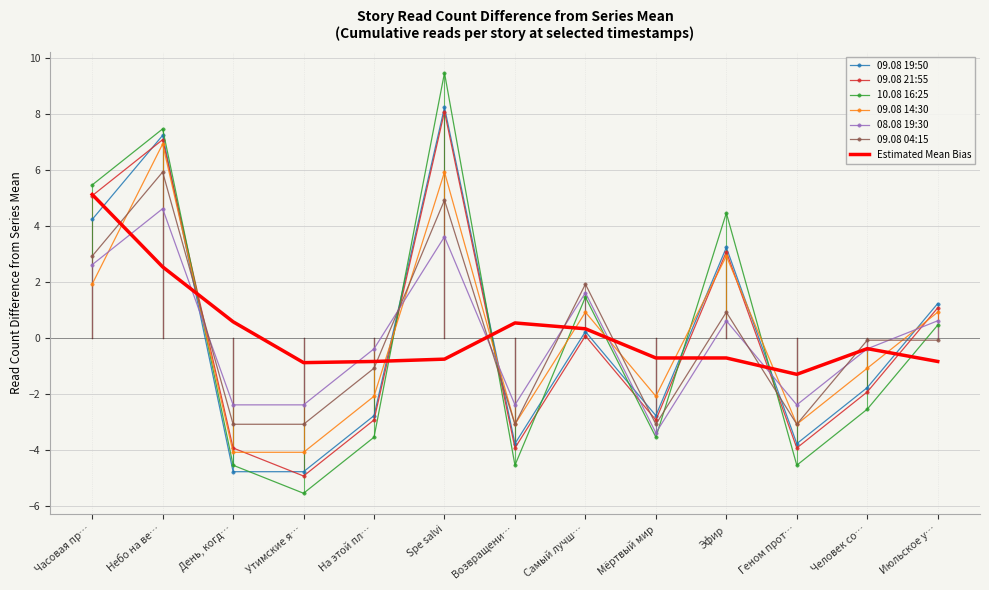

List the series in order of their peak value, highest first.

10.08 16:25, 09.08 19:50, 09.08 21:55, 09.08 14:30, 09.08 04:15, Estimated Mean Bias, 08.08 19:30